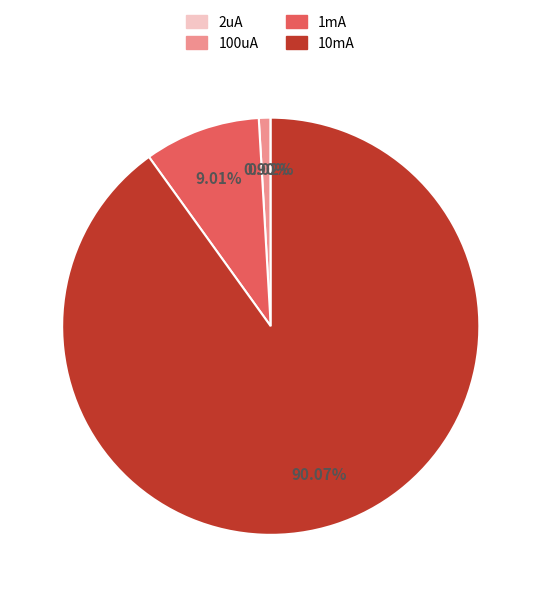

To the nearest percent, what is the difference between the largest and smallest slice percentages?

90%